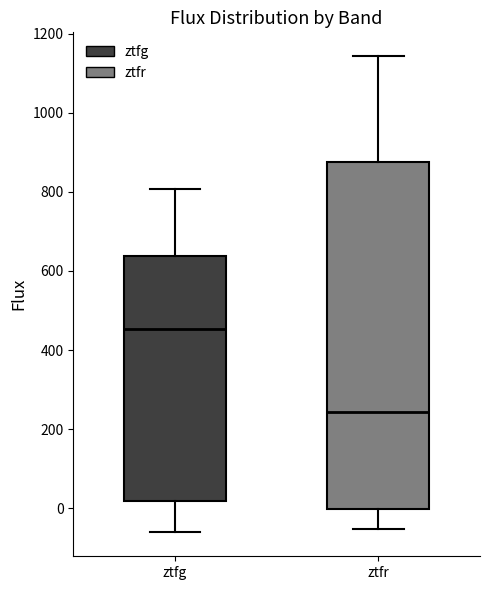

Which box's median line is the highest?

ztfg